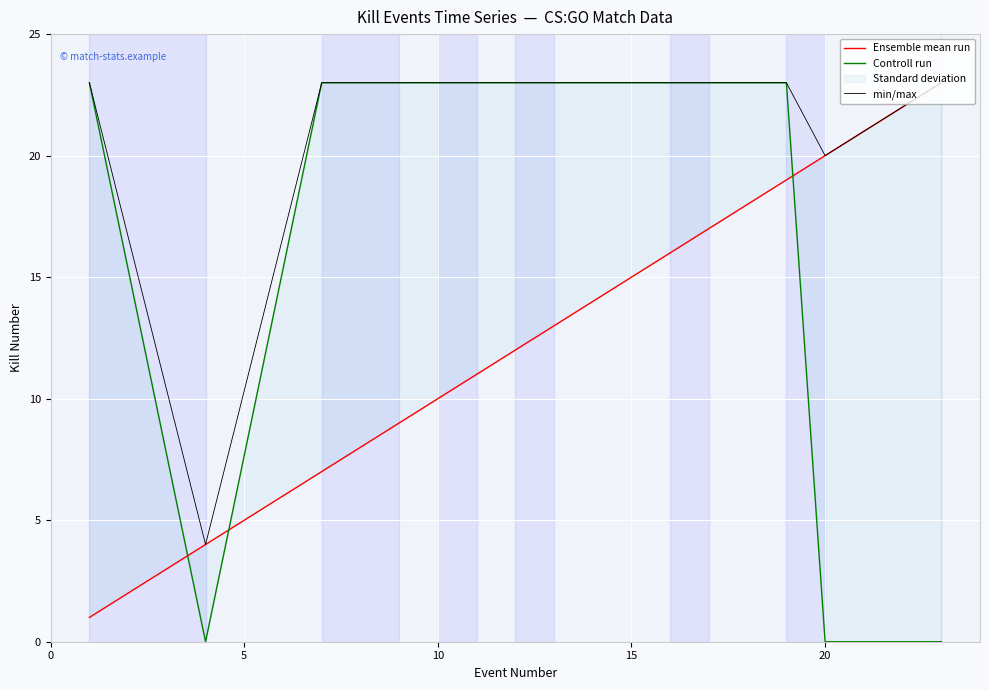

Reading left to right, transcribe all the data shown in this chart.

Ensemble mean run: 1	4	7	9	10	11	12	13	16	17	19	20	23
Controll run: 23	0	23	23	23	23	23	23	23	23	23	0	0
min/max: 23	4	23	23	23	23	23	23	23	23	23	20	23